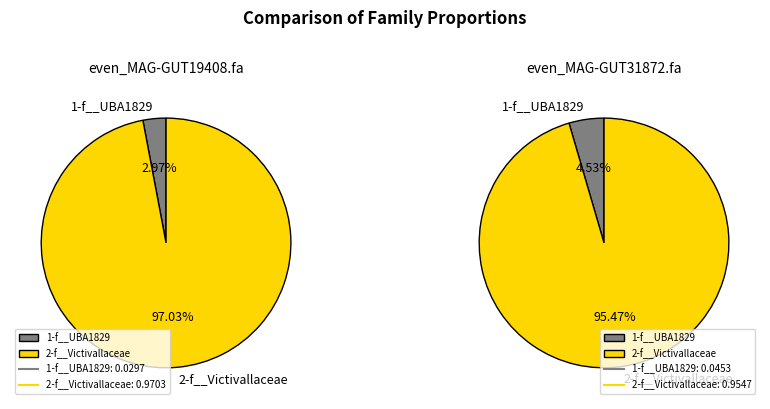

Combined, what portion of the pie is even_MAG-GUT19408.fa and even_MAG-GUT31872.fa?

100.0%